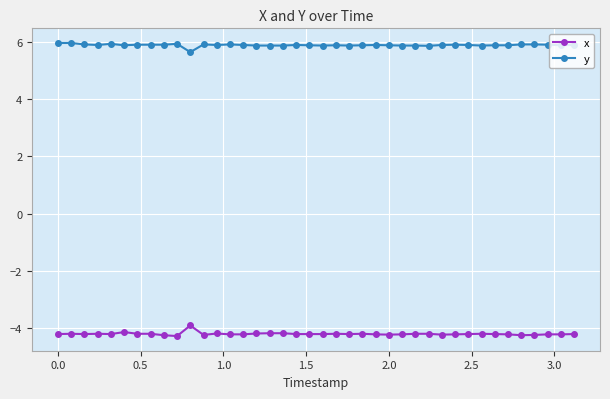

What is the minimum value shown in the chart?

-4.3